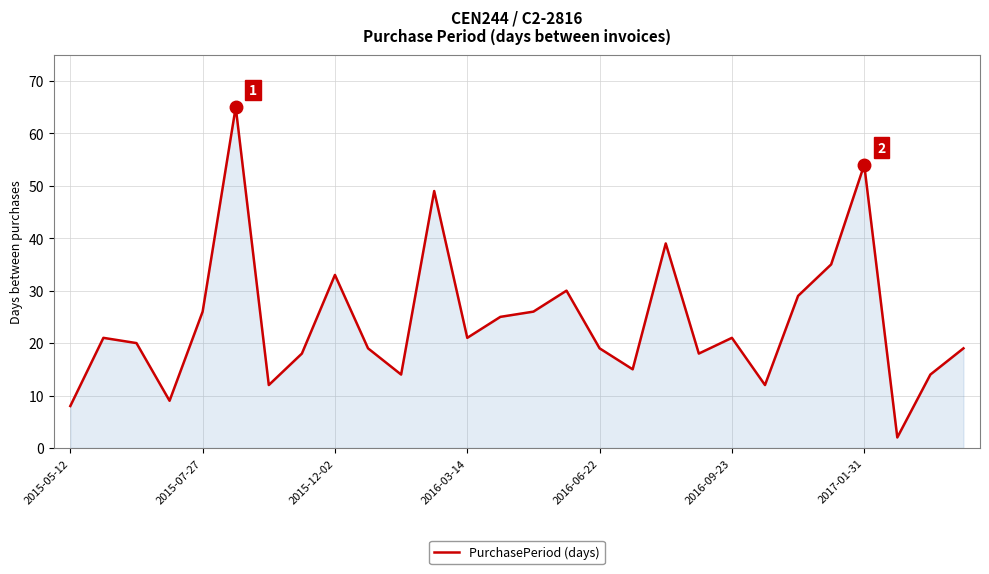

What is the maximum value shown in the chart?

65